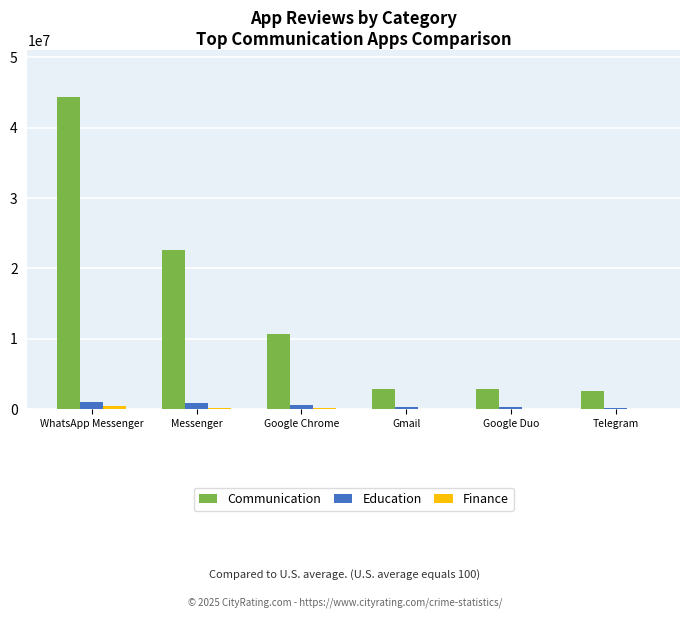

True or false: Communication has a value of 22560655 at Messenger.

True